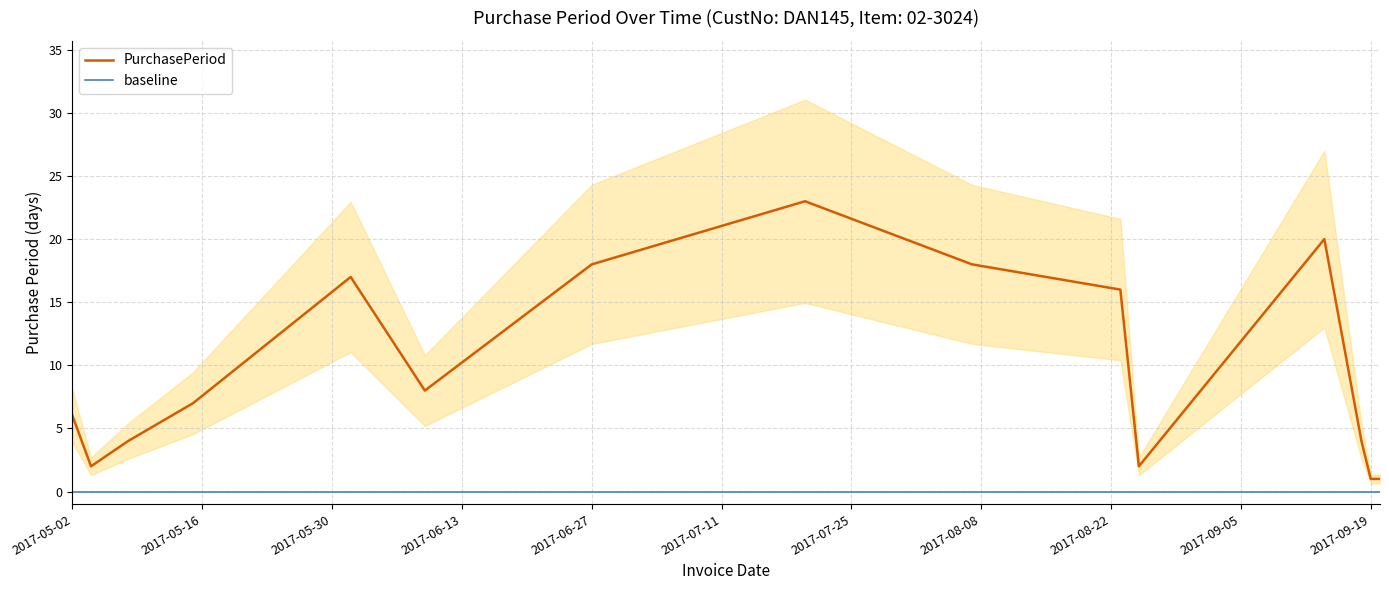

List the labels in order of value, largest first.

2017-07-20, 2017-09-14, 2017-06-27, 2017-08-07, 2017-06-01, 2017-08-23, 2017-06-09, 2017-05-15, 2017-05-02, 2017-05-08, 2017-09-18, 2017-05-04, 2017-08-25, 2017-09-19, 2017-09-20